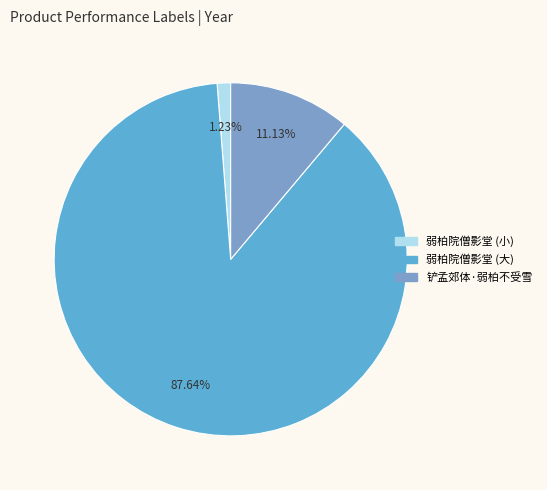

To the nearest percent, what is the average slice percentage?

33%